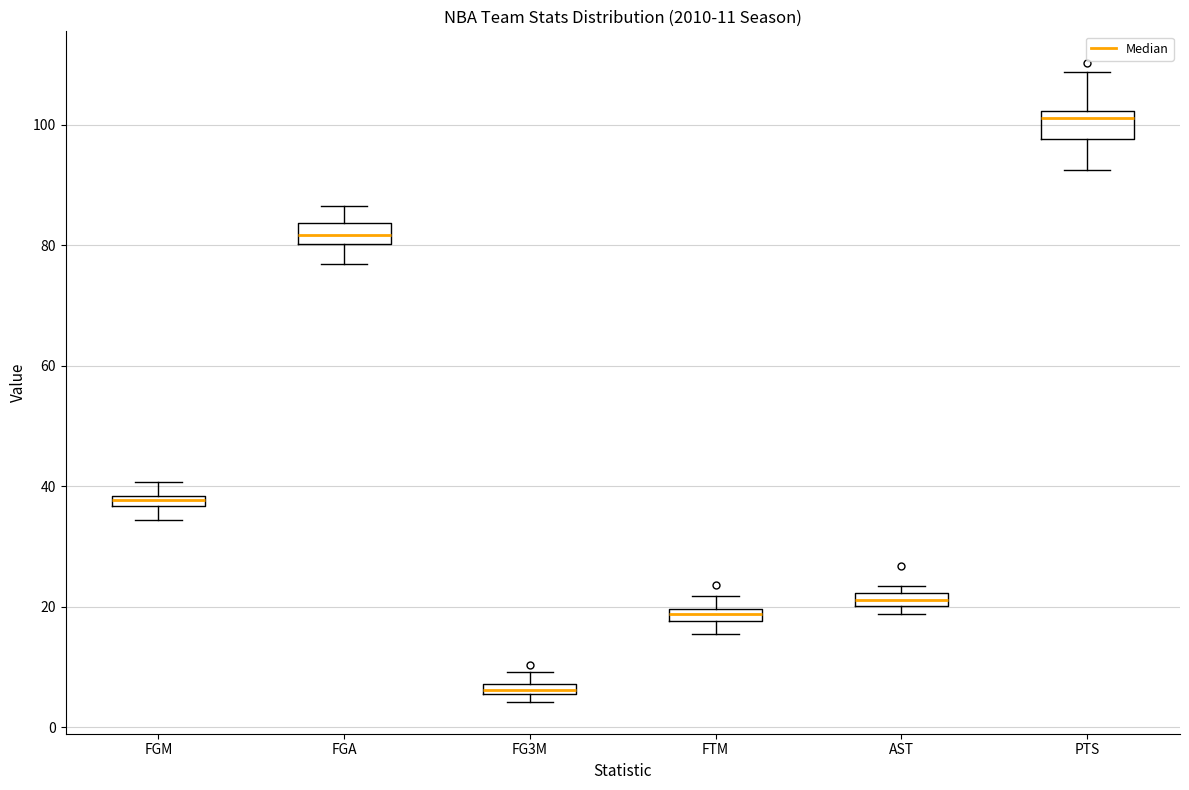

Which box has the highest median line?

PTS